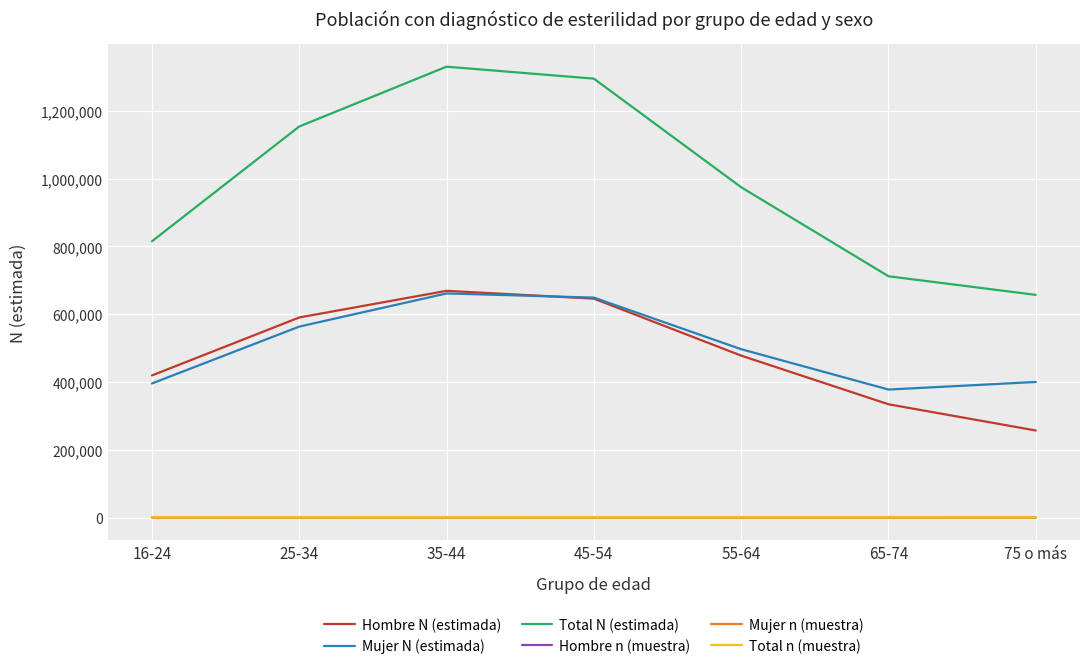

Which series has the largest range (max minus min)?

Total N (estimada)